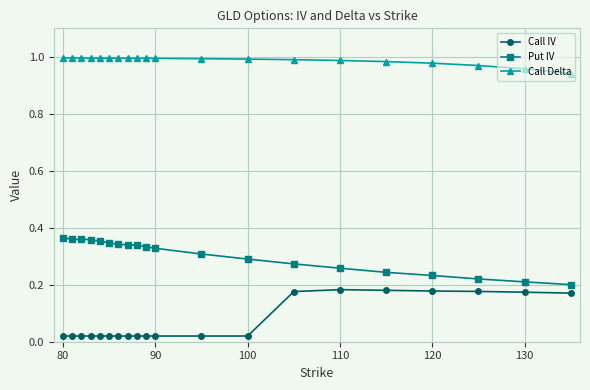

Which series has the largest total across all categories?

Call Delta